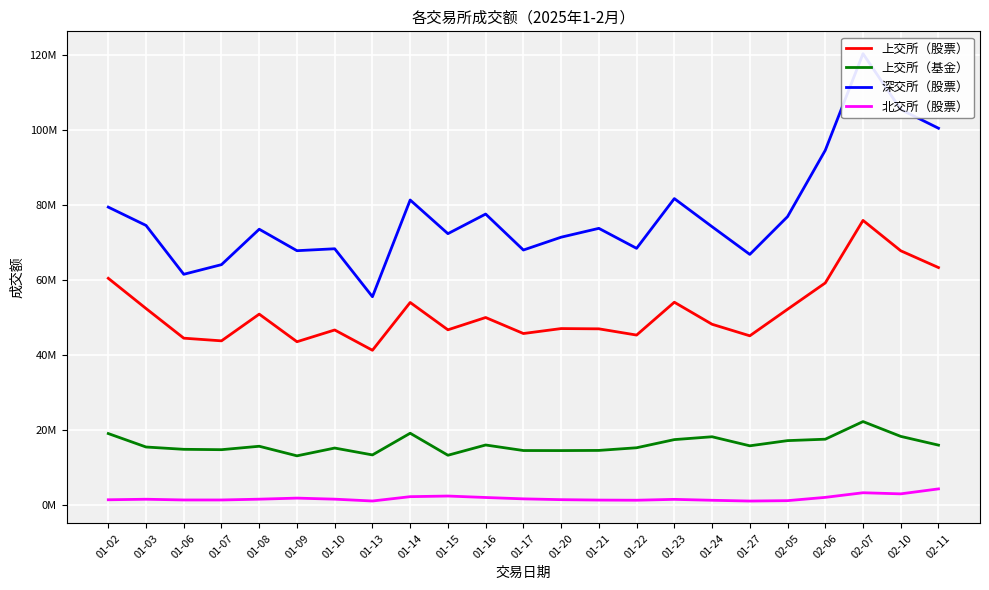

True or false: 北交所（股票） and 深交所（股票） cross at least once.

False